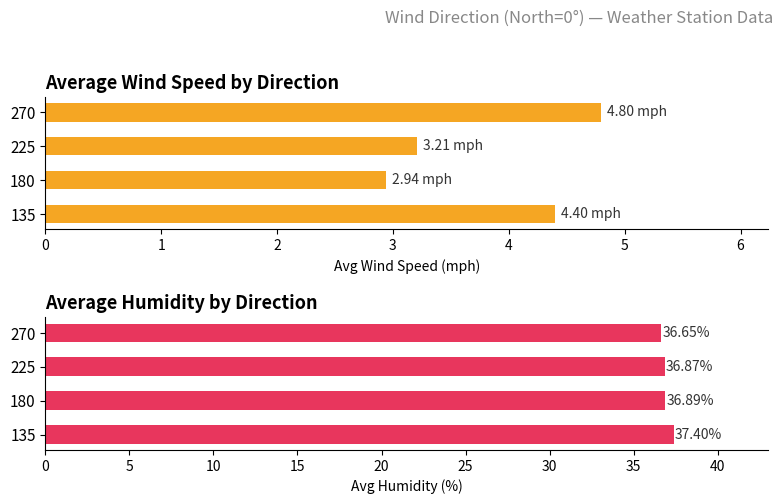

List the series in order of their overall mean, lowest first.

AvgWindSpeed, AvgHumidity